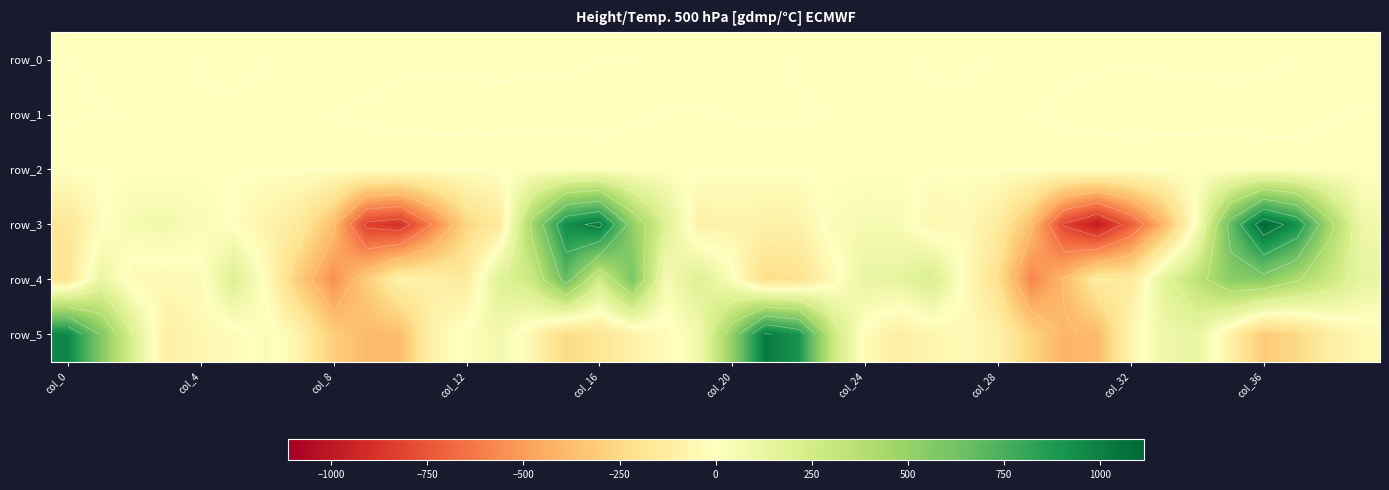

Reading left to right, extract all data points from this chart.

row_0: -0.1	0.4	0.3	0.2	-0.0	-0.1	-0.0	0.1	0.3	0.4	0.3	0.2	0.3	0.4	0.4	0.3	0.0	0.0	-0.2	-0.3	-0.7	-0.4	0.2	0.4	0.3	0.0	-0.1	-0.1	0.1	0.2	0.2	0.2	0.1	0.3	0.4	0.5	0.3	0.0	-0.1	-0.2
row_1: -0.2	-0.0	0.0	0.1	0.1	0.0	0.1	0.1	-0.0	-0.2	-0.5	-0.7	-0.7	-0.6	-0.8	-0.7	-0.5	-0.1	0.0	0.0	-0.1	-0.2	-0.2	0.1	0.1	0.1	0.1	0.1	0.1	0.0	-0.2	-0.5	-0.8	-0.8	-0.8	-0.8	-0.7	-0.3	-0.1	0.0
row_2: 1.1	1.1	1.0	1.0	1.0	0.9	0.9	0.8	0.6	0.6	1.0	1.2	1.1	1.1	1.5	1.2	0.7	0.4	0.5	0.8	1.0	0.9	1.0	1.1	1.0	1.0	0.9	0.9	0.8	0.5	0.7	0.9	1.2	1.2	1.3	1.4	1.0	0.5	0.5	0.6
row_3: -169.9	-12.0	60.2	73.1	33.4	-3.7	-77.1	-150.8	-366.6	-837.3	-890.1	-587.2	-262.5	-145.8	459.2	939.0	1047.5	515.9	202.4	-96.9	-76.0	-91.5	-89.1	27.0	55.3	48.5	-56.5	-26.6	-131.4	-364.6	-816.7	-990.0	-728.7	-401.4	28.2	663.9	1113.5	924.4	440.8	83.0
row_4: -184.1	112.7	-42.0	-37.4	-23.3	196.1	-25.6	-320.9	-545.3	-304.9	-88.0	-110.2	-135.2	182.5	279.8	665.8	252.0	598.0	45.3	192.9	25.9	-229.4	-208.5	-41.4	118.5	134.0	224.4	-12.8	-213.6	-583.7	-386.2	-125.9	-142.7	154.8	339.8	537.8	550.2	417.9	281.4	132.9
row_5: 965.7	575.0	191.2	-113.0	-53.2	-26.5	32.1	-81.7	-301.0	-384.9	-375.2	-77.4	19.6	68.8	-58.3	-240.8	-181.0	-86.0	-25.6	65.7	499.9	1021.2	903.1	307.3	-25.2	-118.7	-61.3	-33.8	-89.3	-270.8	-409.9	-382.0	-60.1	95.0	121.8	-92.2	-317.5	-251.9	-113.8	-45.6